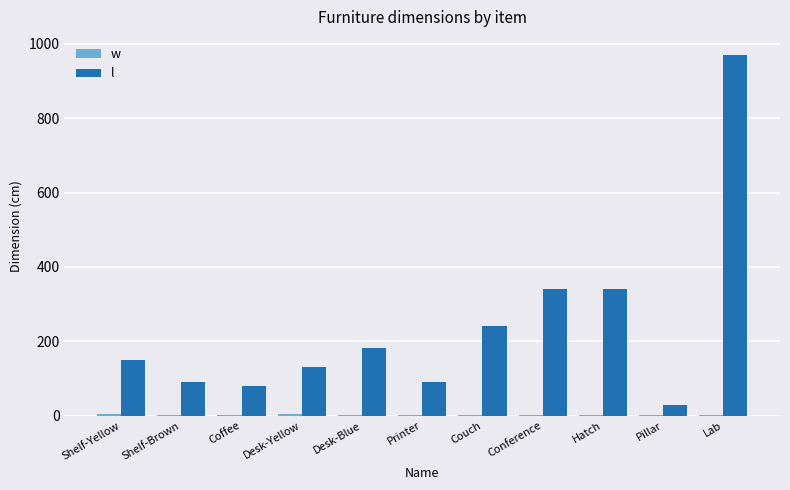

What is the greatest value displayed?

970